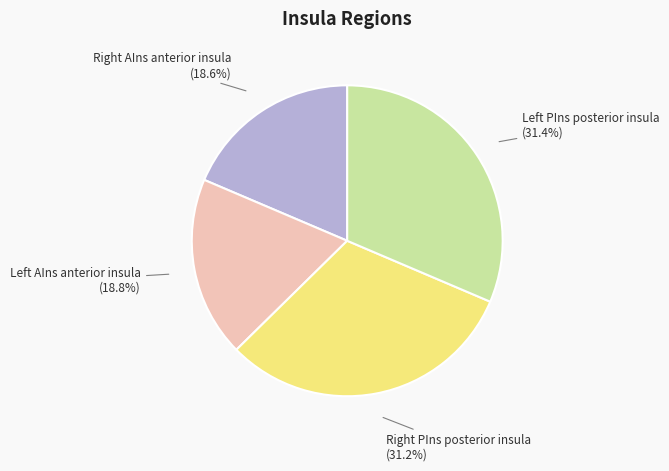

How many segments does this pie chart have?

4